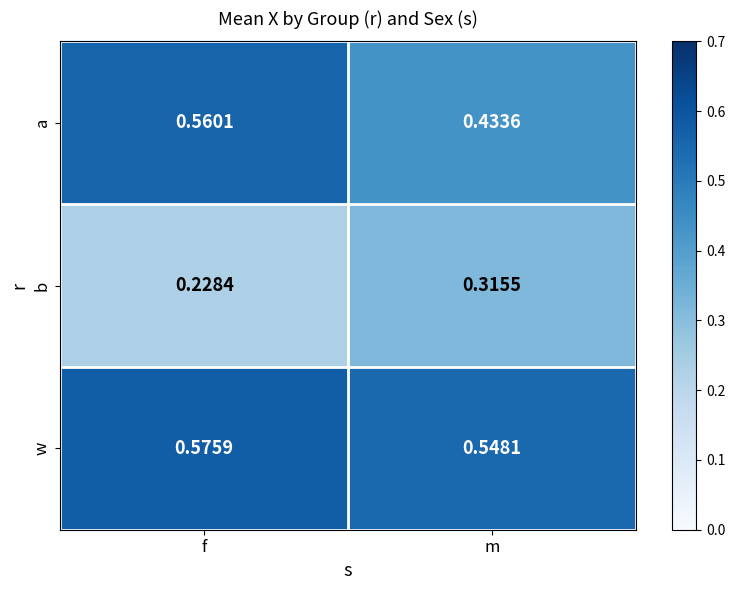

Which label corresponds to the smallest value in the chart?

f